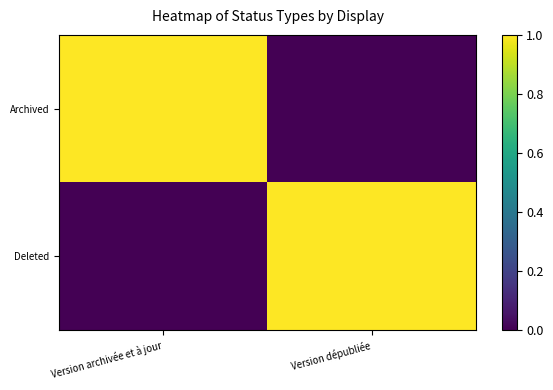

Between Version archivée et à jour and Version dépubliée, which is larger?

Version archivée et à jour